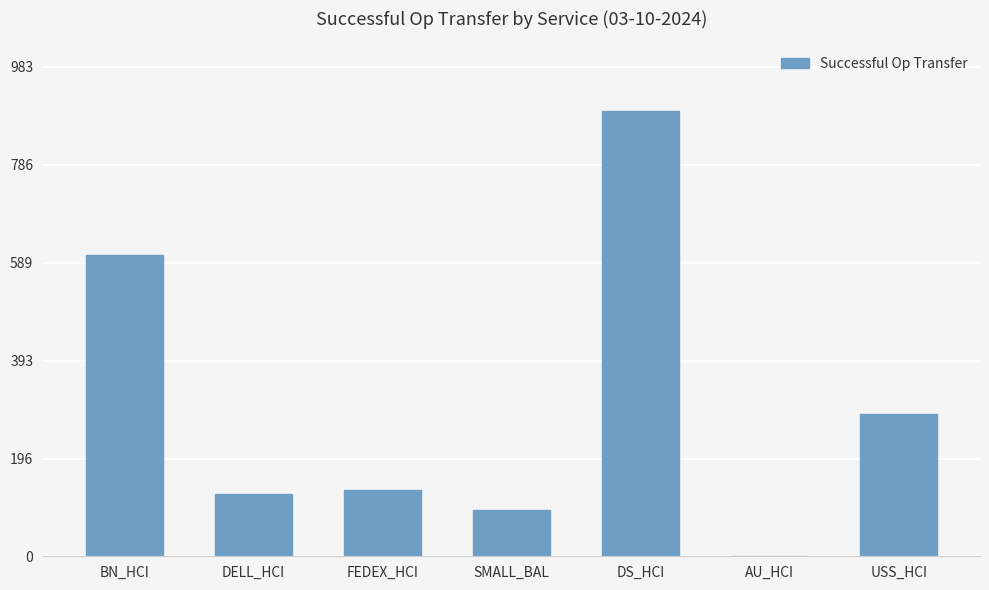

How many series are shown in this chart?

1